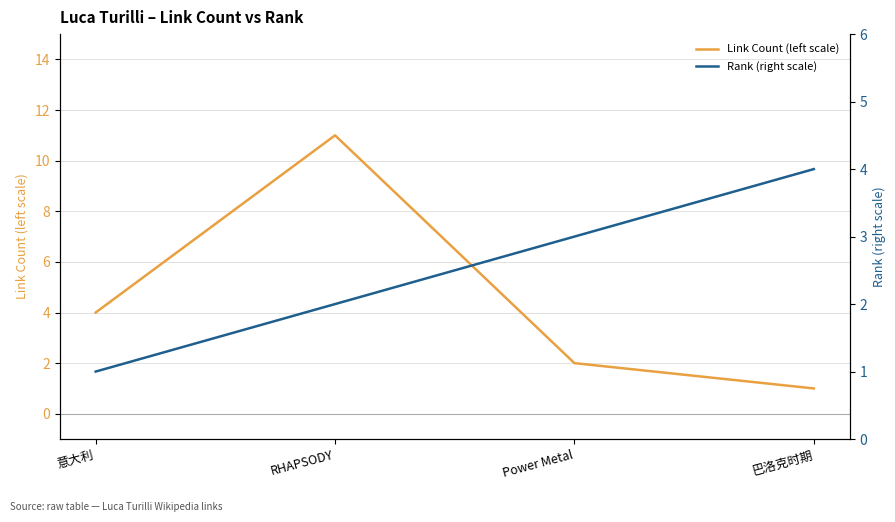

List the series in order of their peak value, highest first.

Link Count (left scale), Rank (right scale)